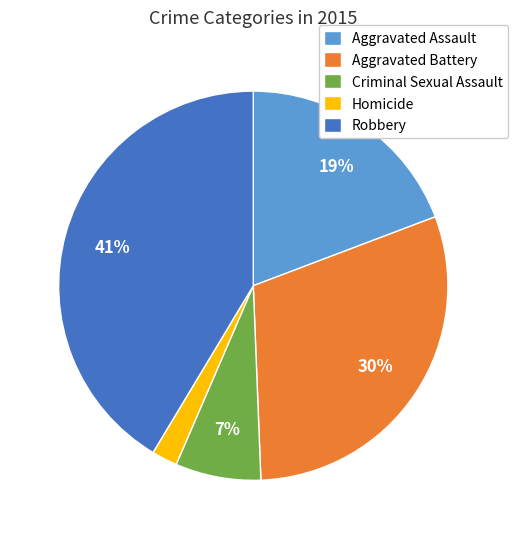

The Aggravated Battery slice represents 16% of the pie. True or false?

False